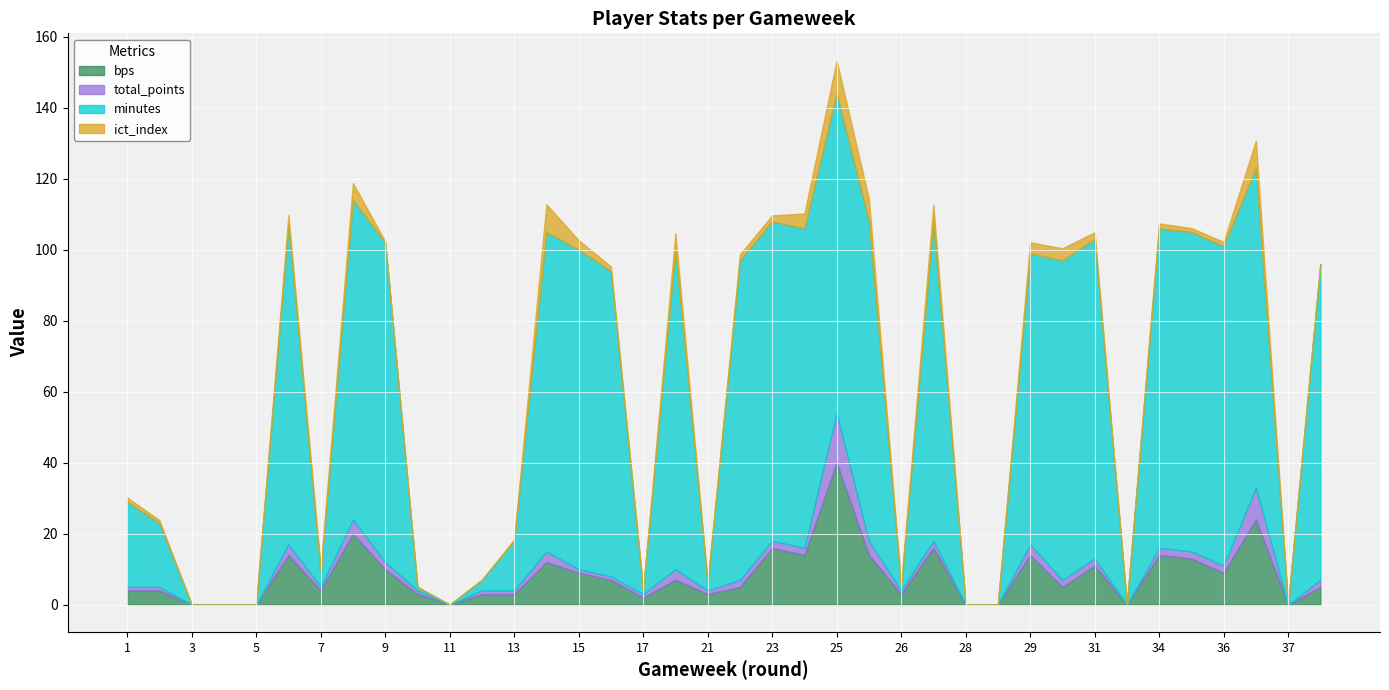

At which label does ict_index reach its peak?

25